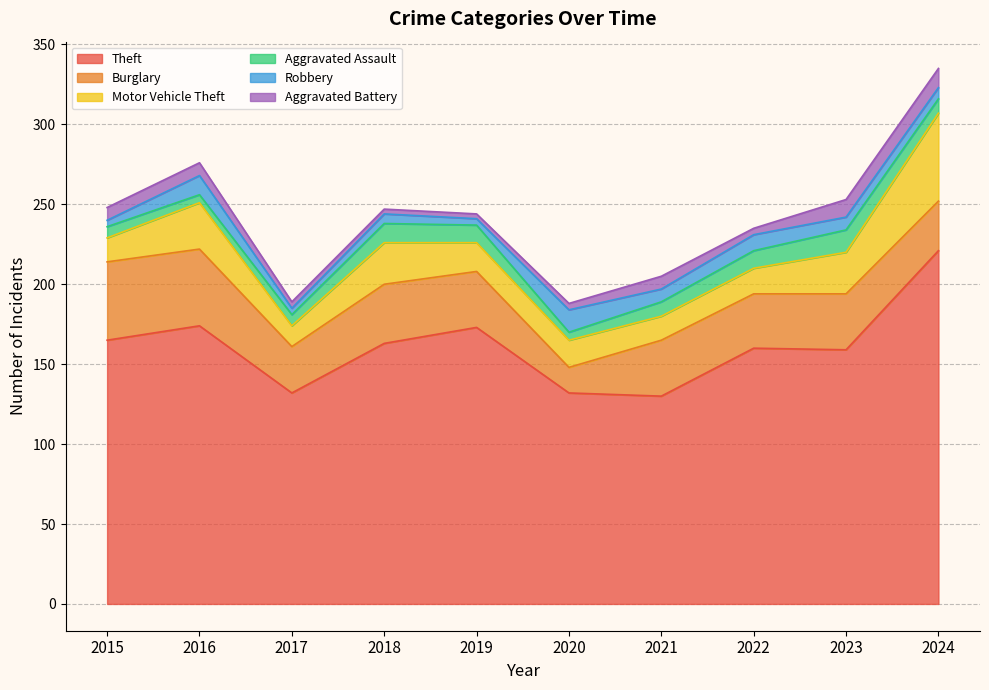

Rank the categories by Aggravated Battery value from highest to lowest.

2024, 2023, 2015, 2016, 2021, 2017, 2020, 2022, 2018, 2019